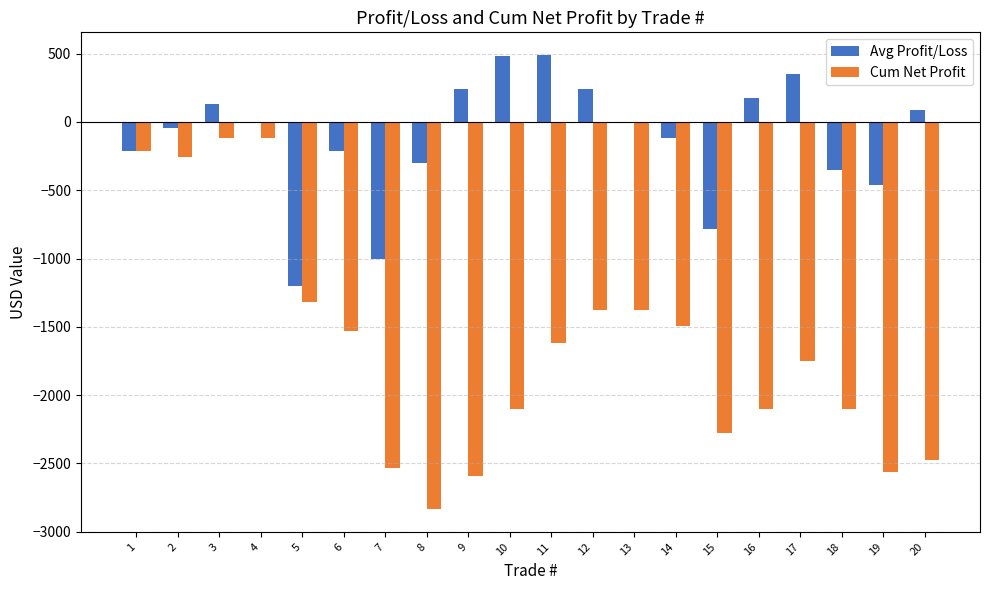

Which series has the widest spread of values?

Cum Net Profit